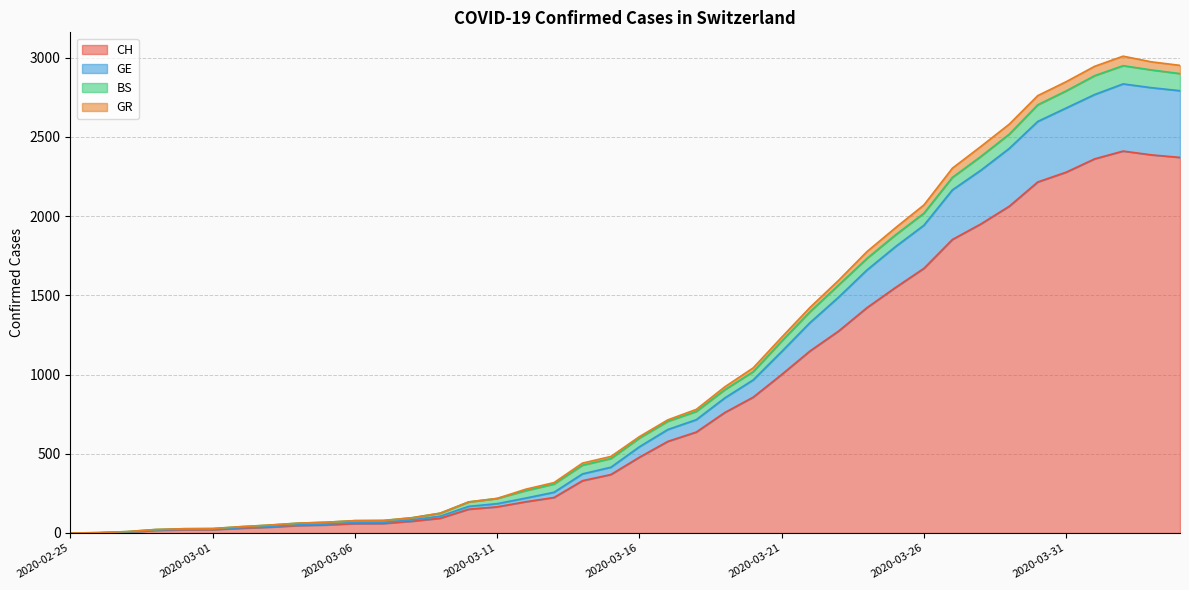

Is it true that GE equals 3675 at 2020-03-28?

False